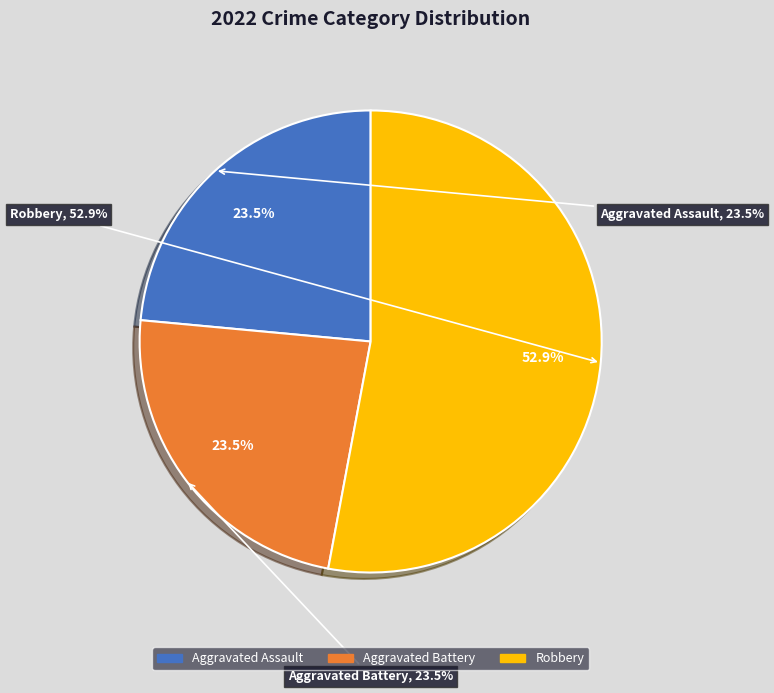

Between Aggravated Battery and Robbery, which is larger?

Robbery